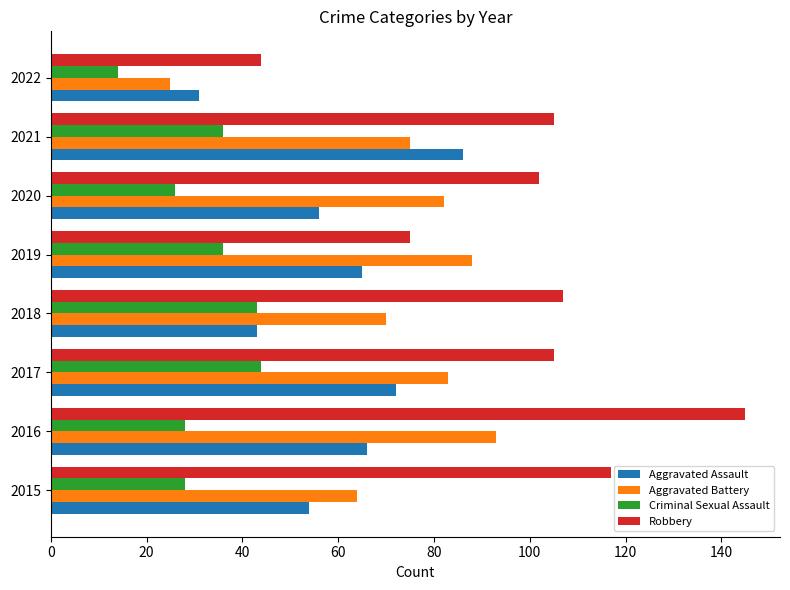

Which series changed the most between 2015 and 2019?

Robbery